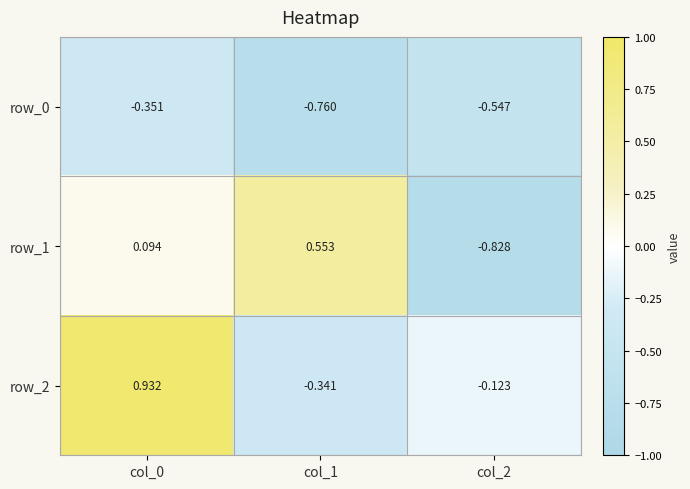

Is the value of row_1 at col_0 greater than the value of row_0 at col_2?

Yes